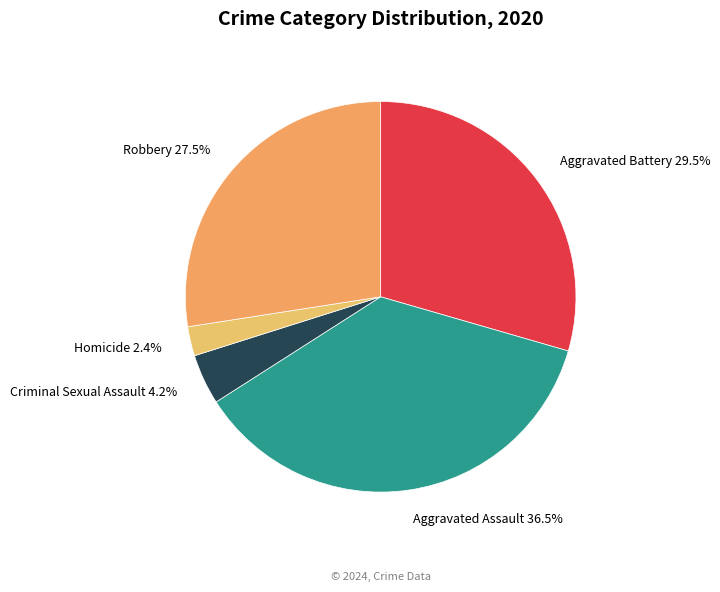

Which category has the biggest portion of the pie?

Aggravated Assault